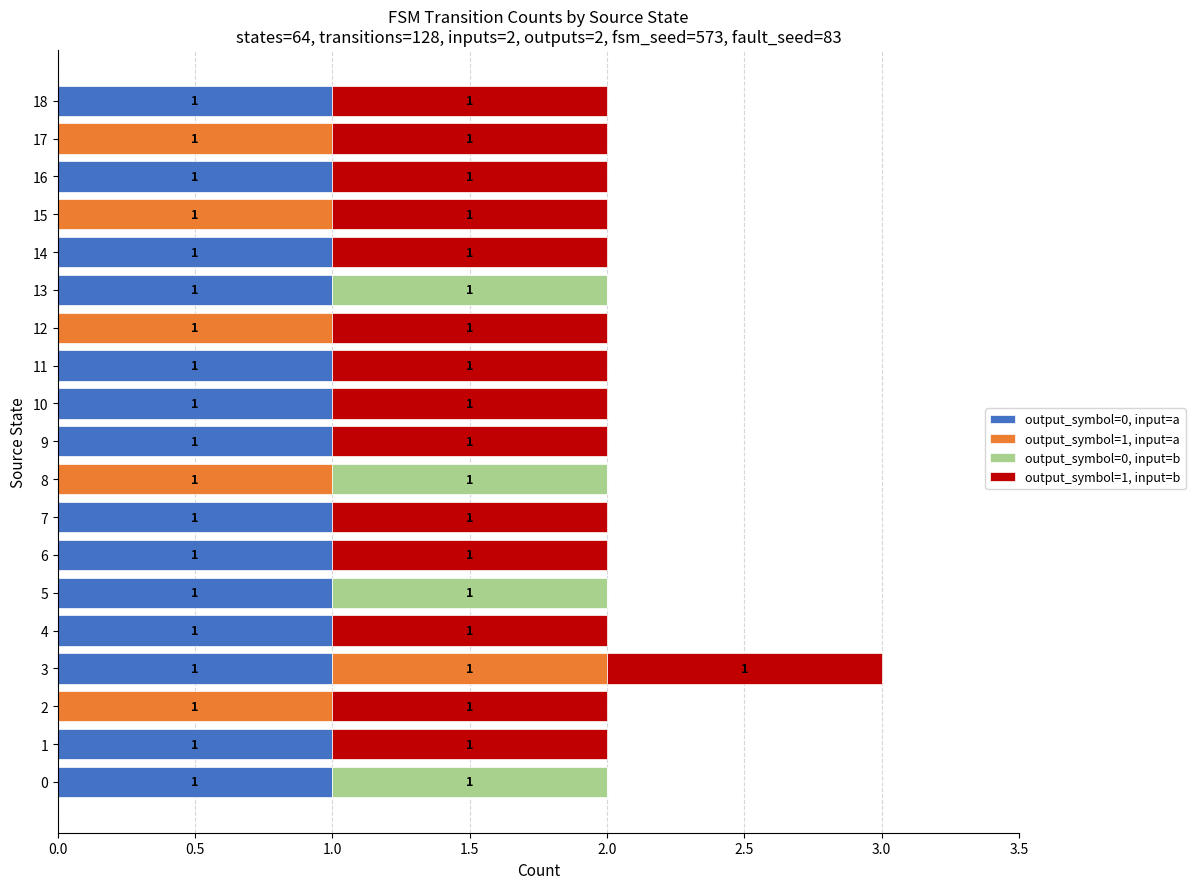

What is the sum of all output_symbol=0, input=a values?

14